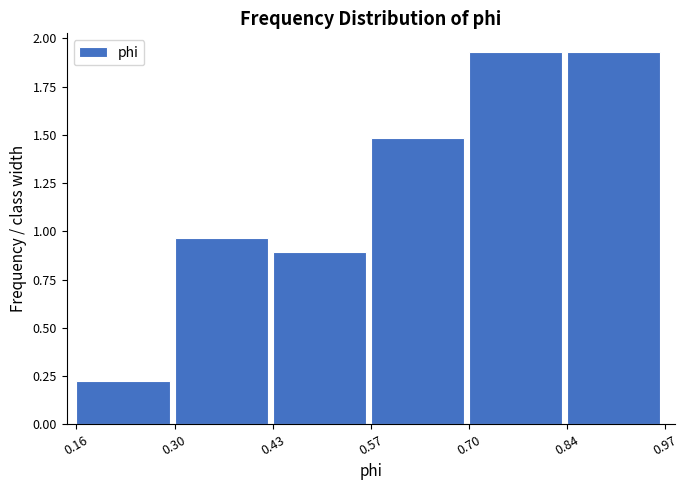

Reading left to right, transcribe this chart: for each bar, give the range it covers on the x-axis and its height. The values are not printed on the chart, so give them approximately, as read against the axis.

0.16 to 0.30: 0.20
0.30 to 0.43: 0.95
0.43 to 0.57: 0.90
0.57 to 0.70: 1.50
0.70 to 0.84: 1.95
0.84 to 0.97: 1.95